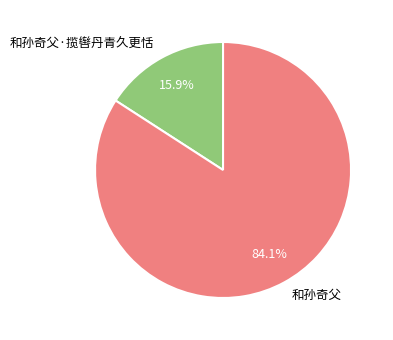

Combined, do 和孙奇父·揽辔丹青久更恬 and 和孙奇父 account for over 50%?

Yes